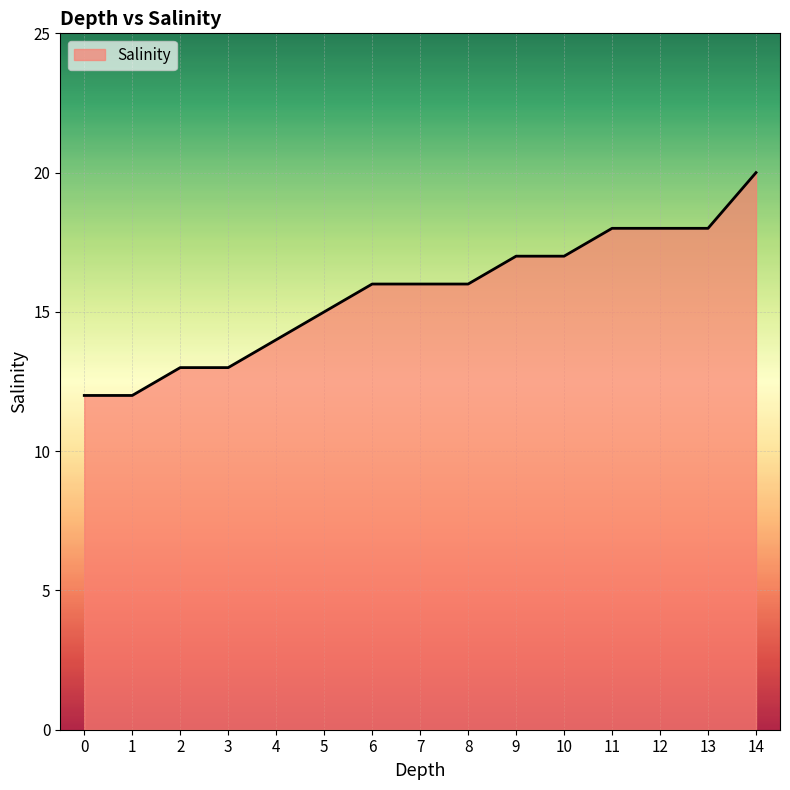

Is it true that the value at 12 is 28?

False